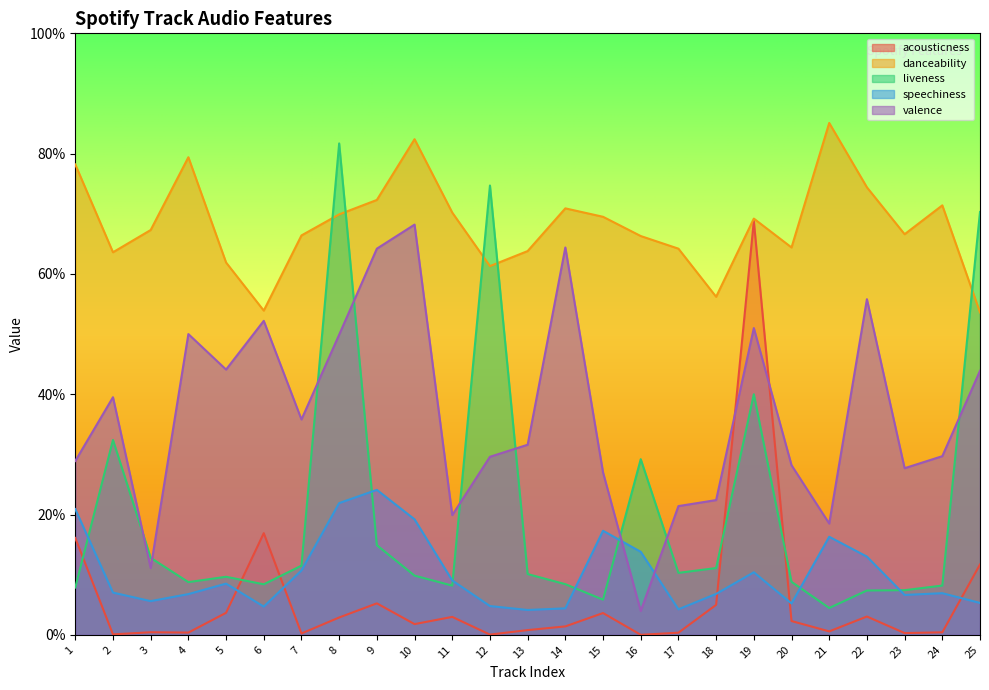

Between 20 and 8, which is larger?

8